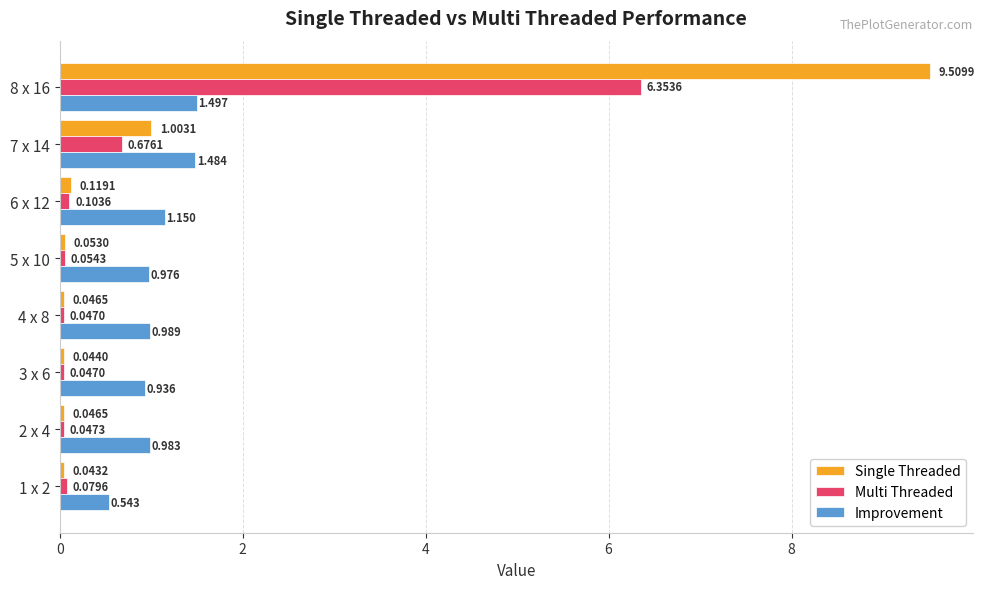

Which series has the largest total across all categories?

Single Threaded